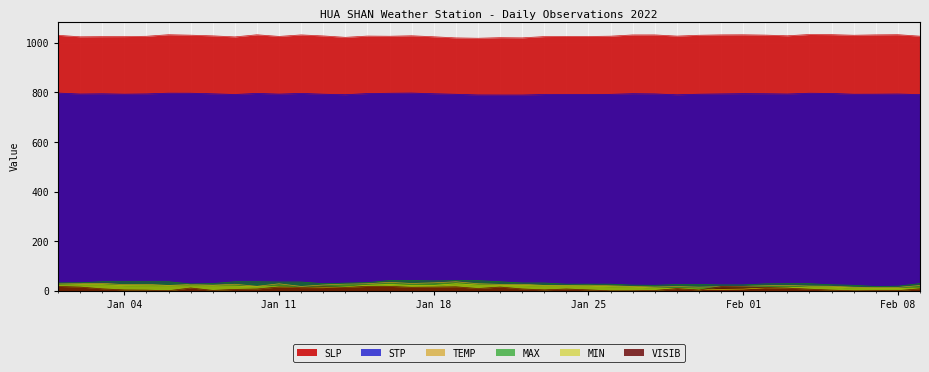

Where is MAX nearest to the value 29?

2022-01-13